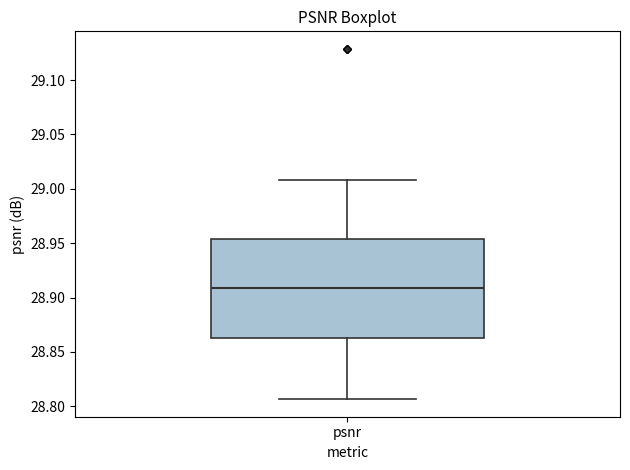

Where is the lower edge of the box for psnr on the y-axis? The values are not printed on the chart, so give them approximately, as read against the axis.

28.865